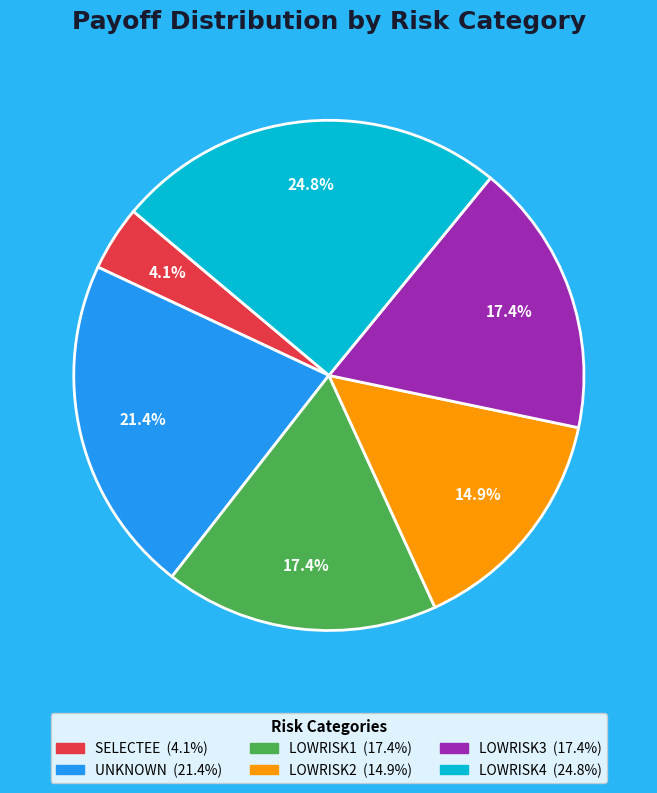

Count the number of slices in the pie.

6